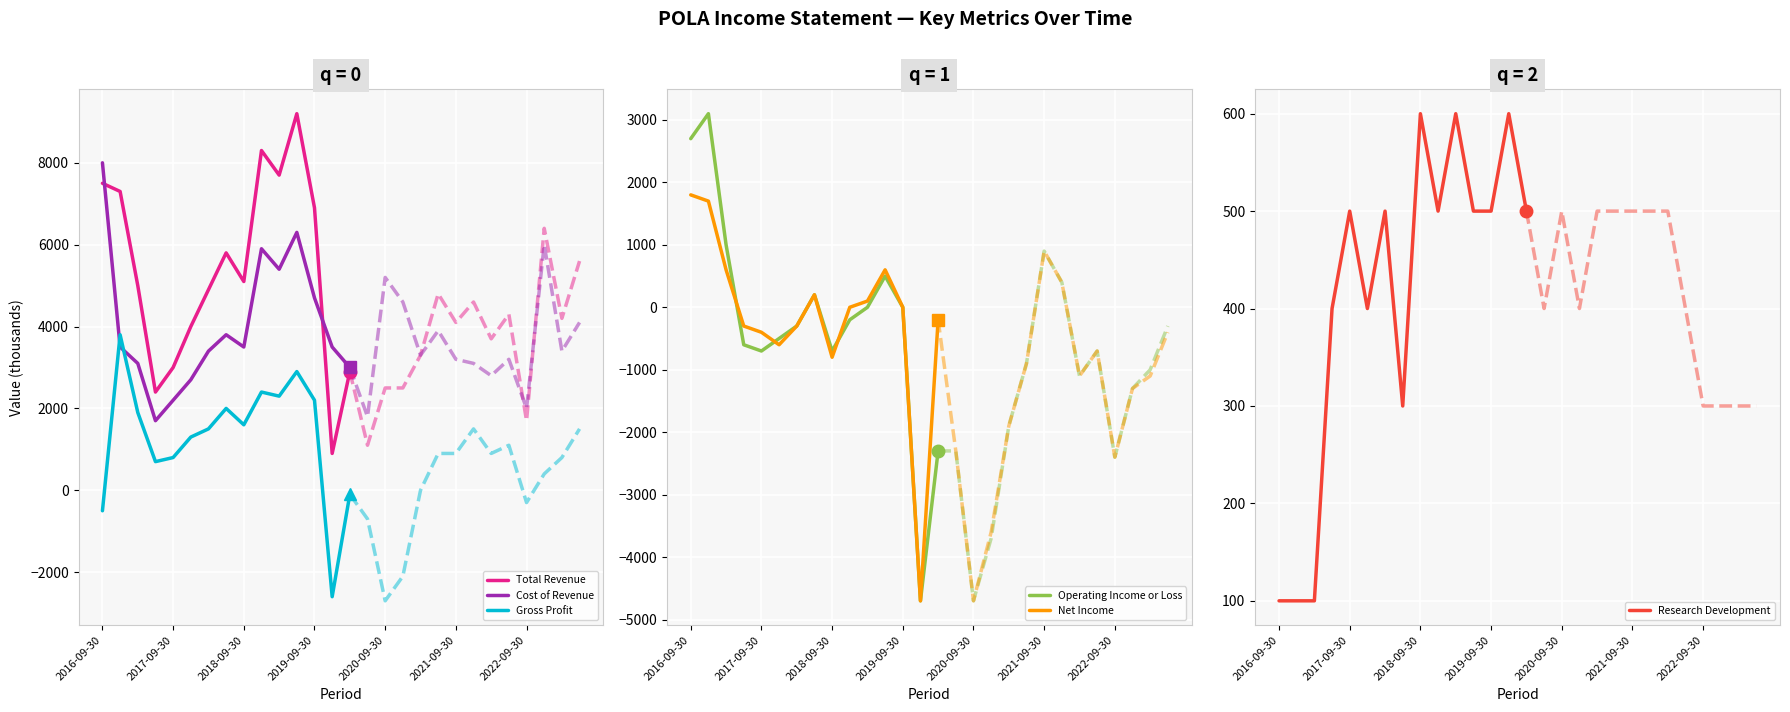

True or false: Gross Profit and Total Revenue intersect in this chart.

False